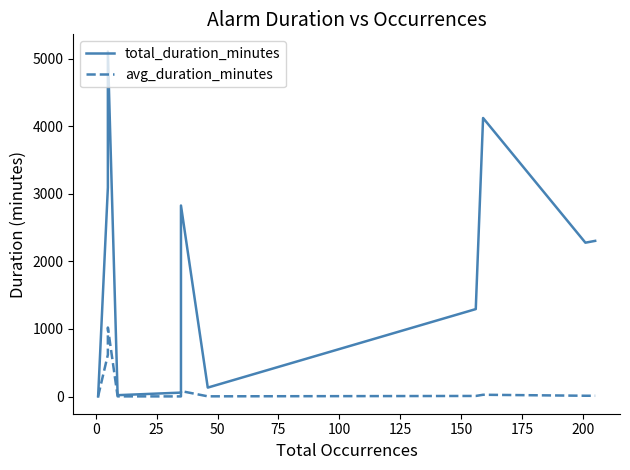

Reading left to right, what are all the values shown in this chart?

total_duration_minutes: 0.6	0.9	0.9	1.2	3.6	4.0	4.0	4.1	3094.4	5106.5	5106.5	5106.5	19.8	57.9	2827.7	131.9	1294.2	4123.4	2277.2	2304.2
avg_duration_minutes: 0.6	0.9	0.9	1.2	3.6	4.0	4.0	4.1	618.9	1021.3	1021.3	1021.3	2.2	1.6	80.8	2.9	8.3	25.9	11.3	11.2